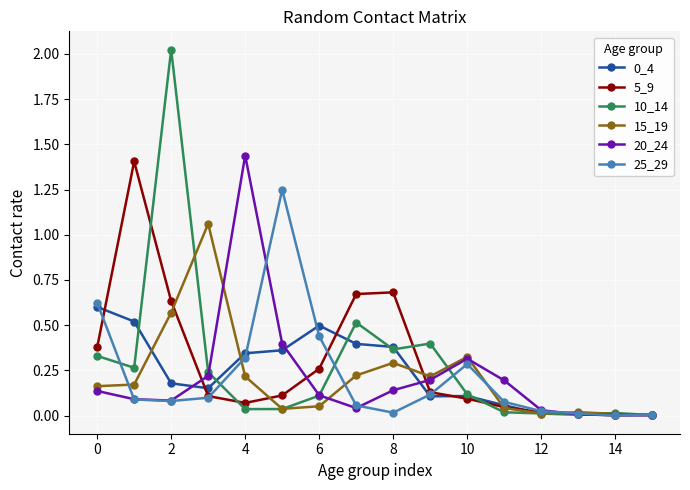

Which series has the largest range (max minus min)?

10_14